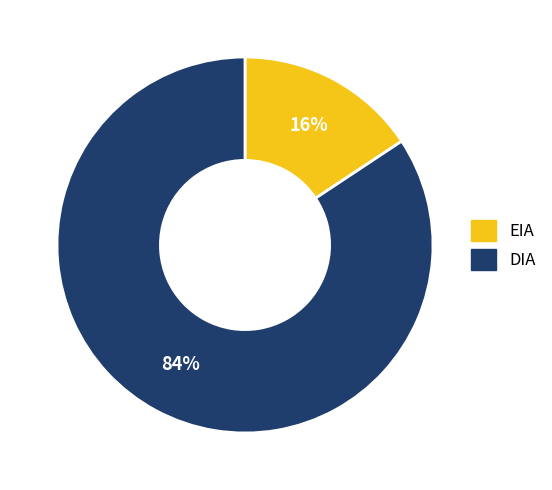

Does any single category account for the majority?

Yes